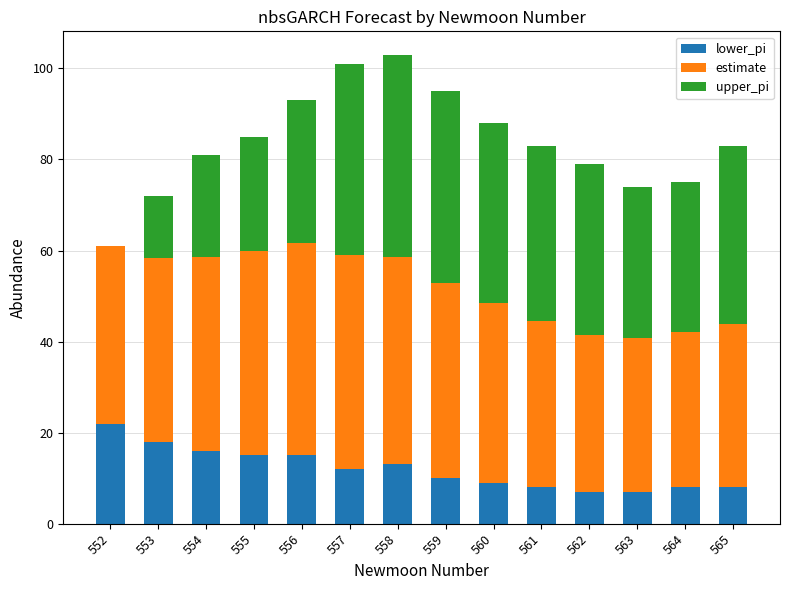

What is the sum of the lower_pi values at 553 and 555?

33.0